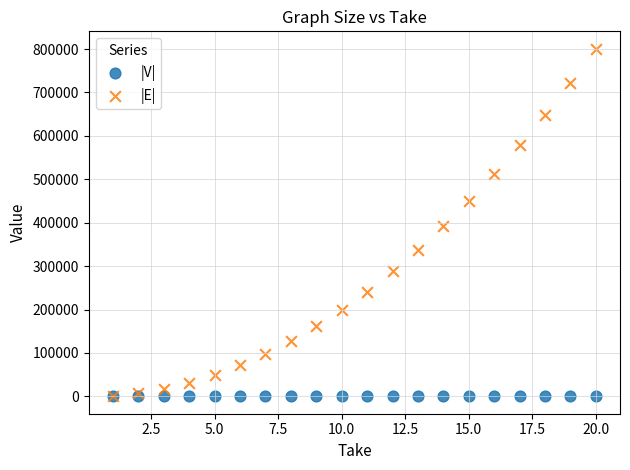

Which series reaches the maximum Y coordinate?

|E|